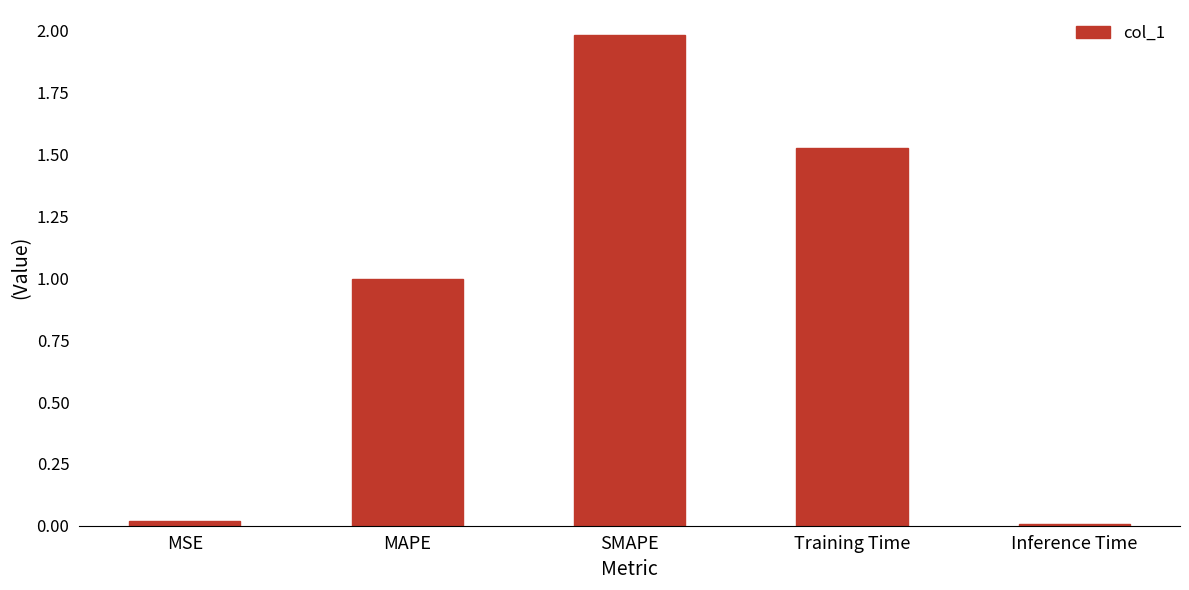

Count the number of data series in this chart.

1